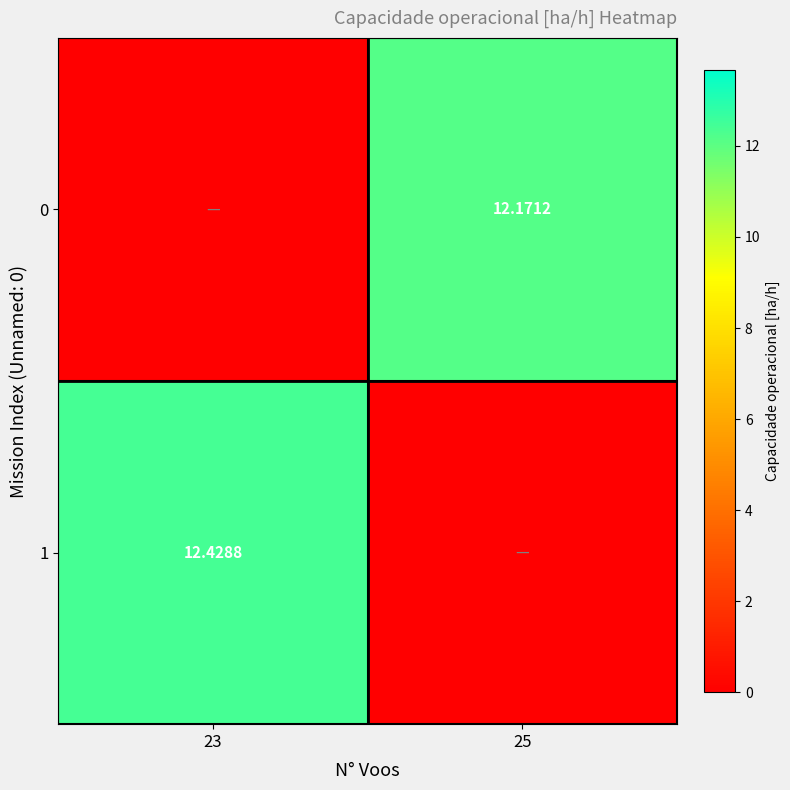

How many series are shown in this chart?

2